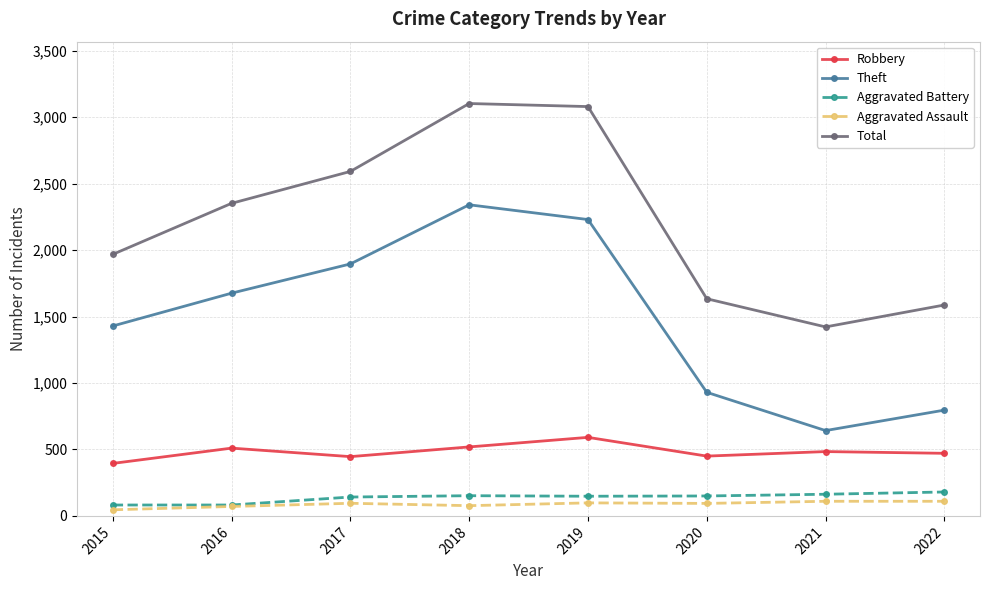

Is the value of Theft at 2015 greater than the value of Robbery at 2015?

Yes